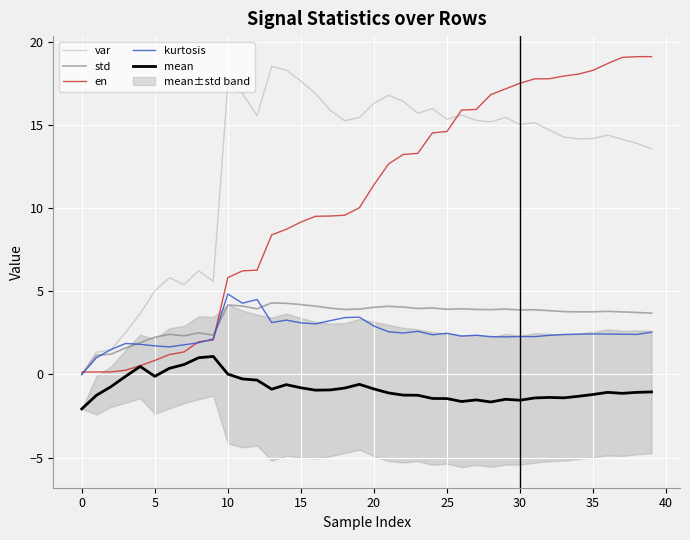

Which category has the highest value across all series?

39